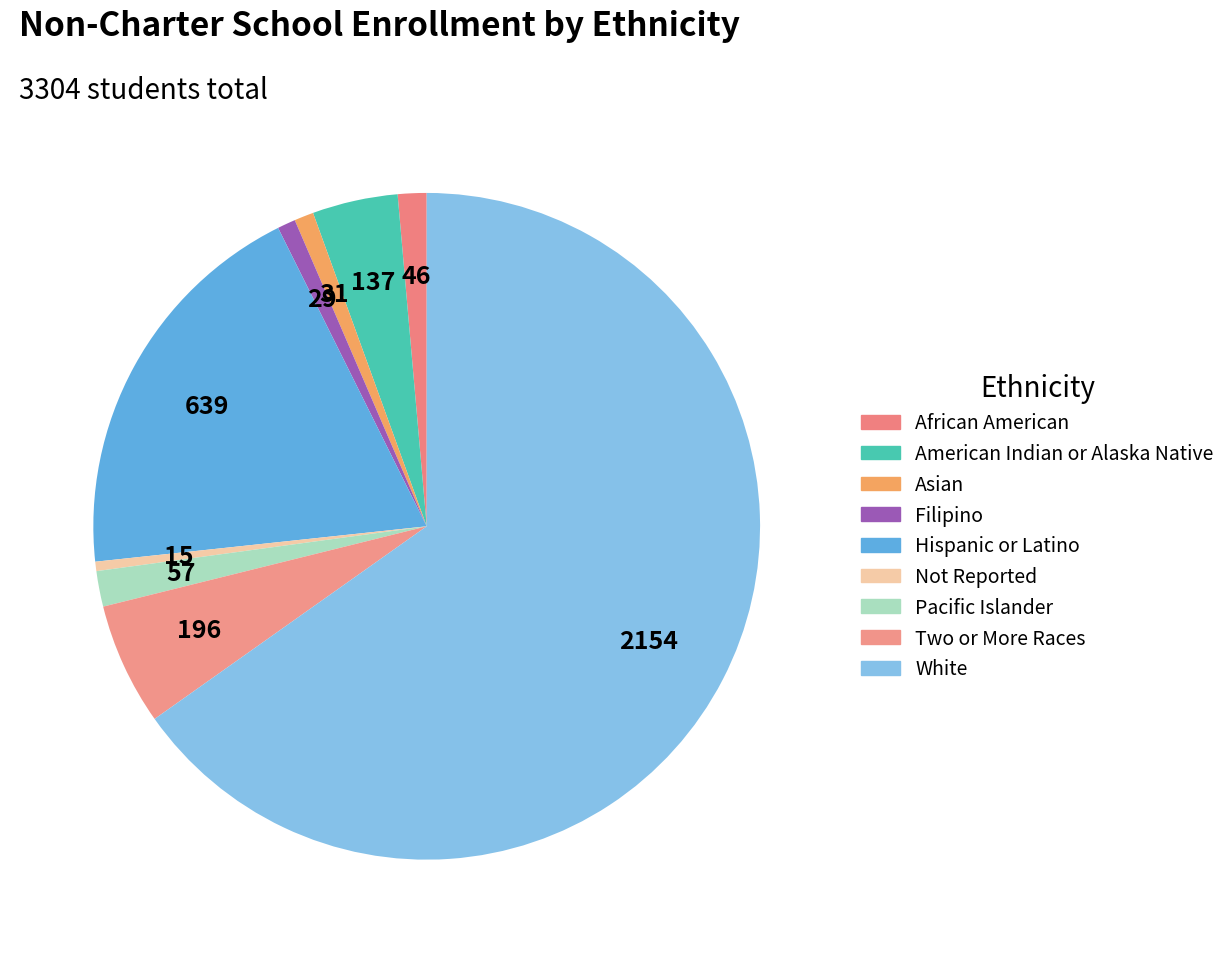

True or false: White accounts for 56% of the total.

False